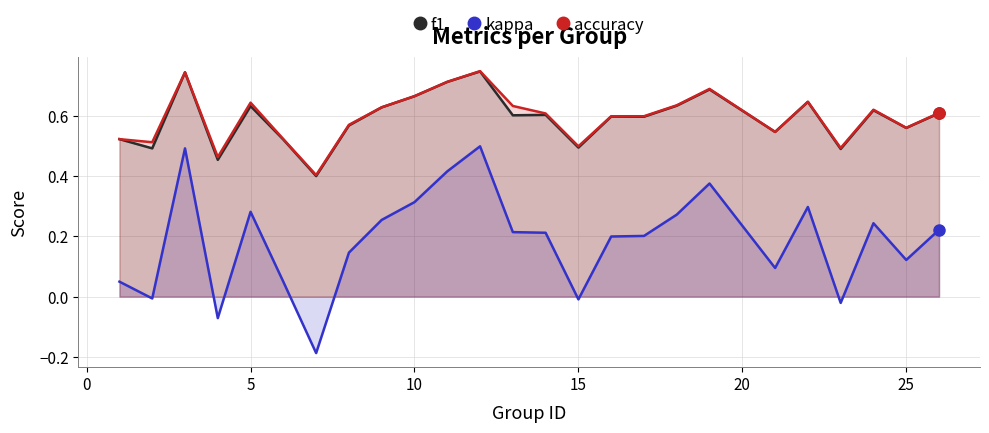

How many f1 values are between 0 and 1?

25